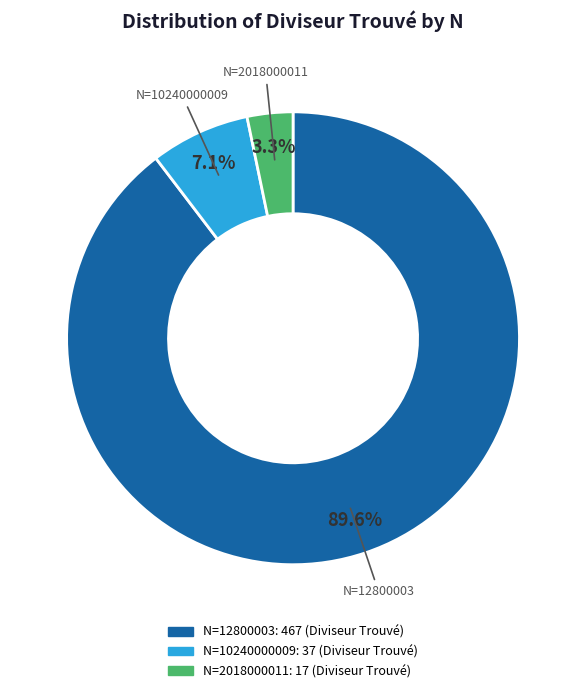

Is there a majority slice in this chart?

Yes